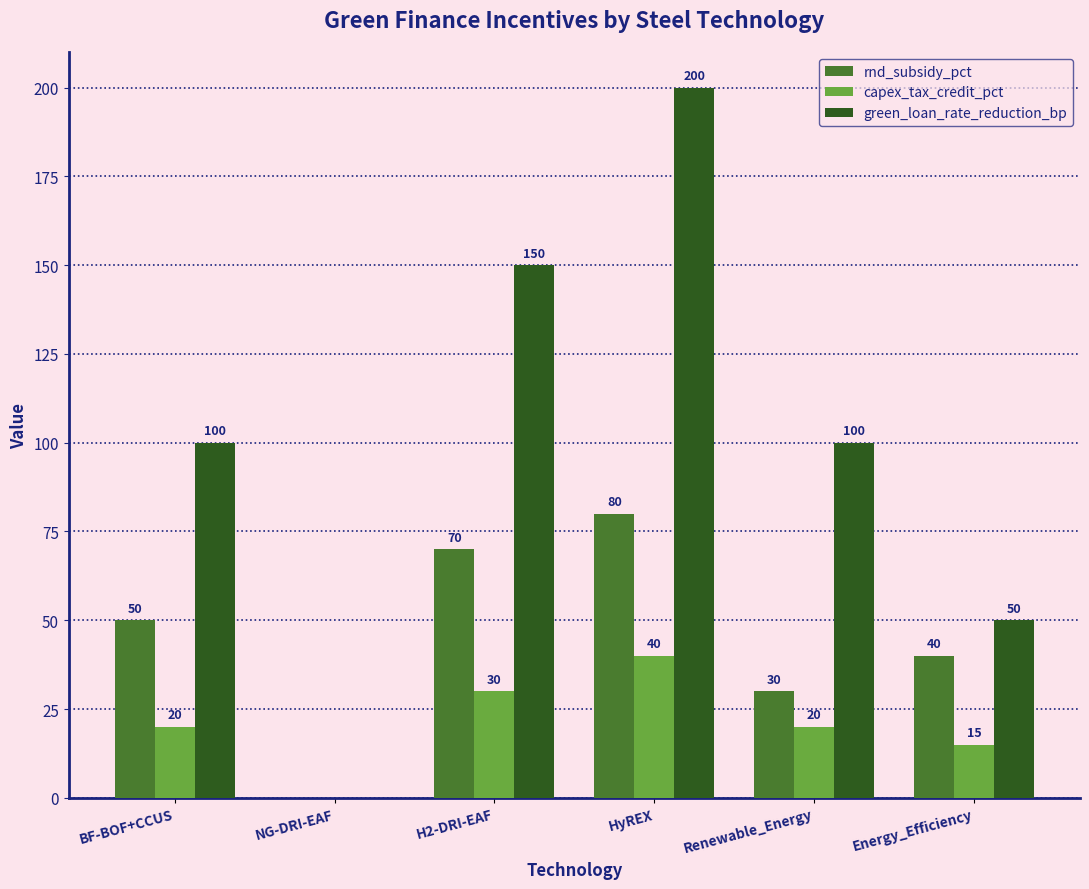

Does the chart contain stacked bars?

No